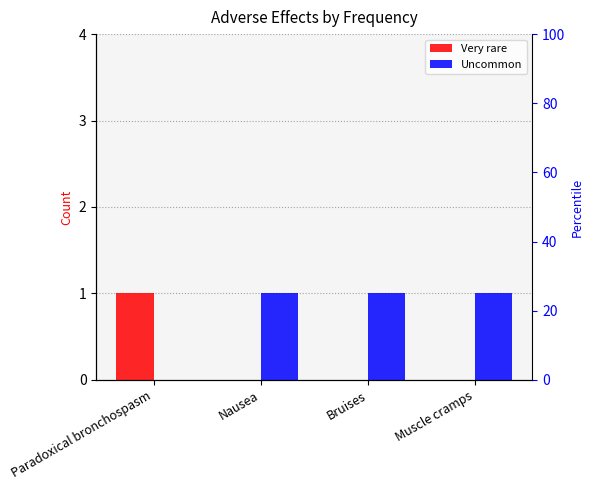

The Uncommon series shows 1 at Nausea. True or false?

True